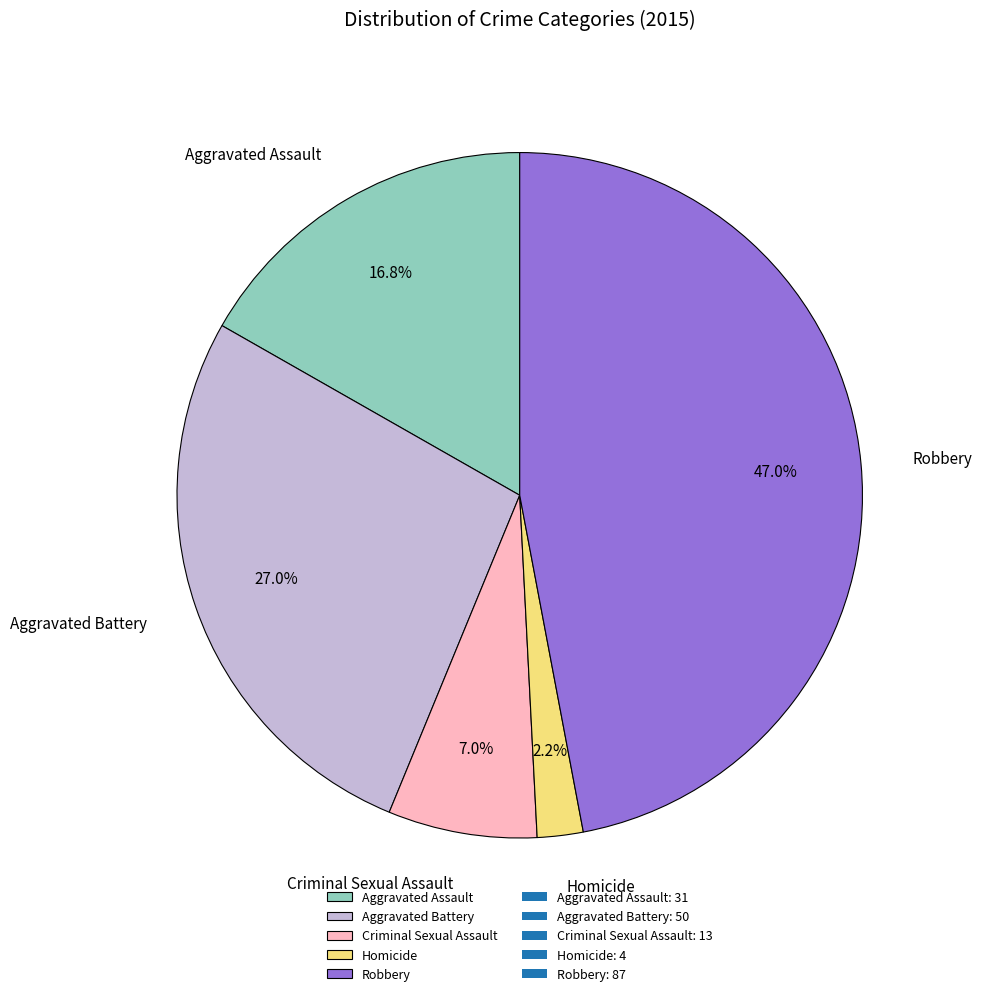

Which has a higher value, Aggravated Battery or Aggravated Assault?

Aggravated Battery